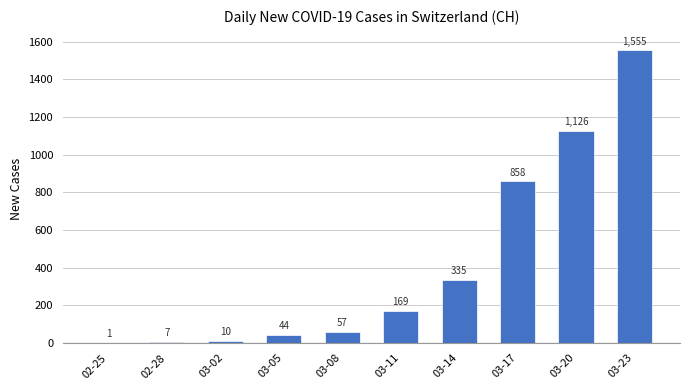

Read the value at 03-11.

169